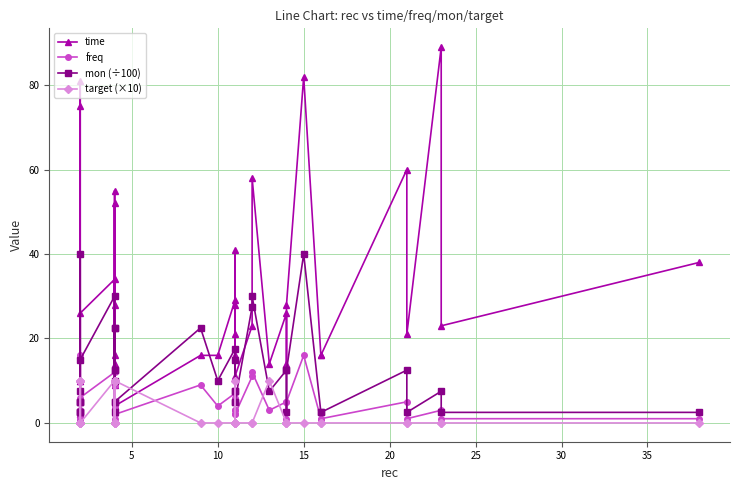

True or false: time and freq cross at least once.

False